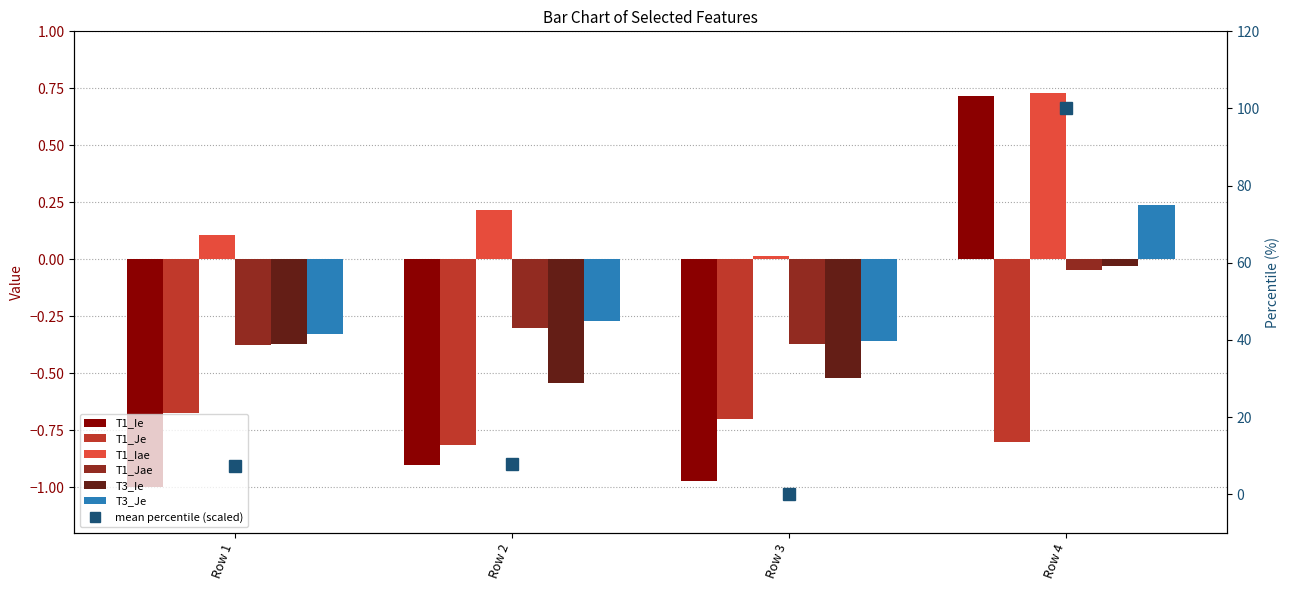

How many bars are there in total?

24